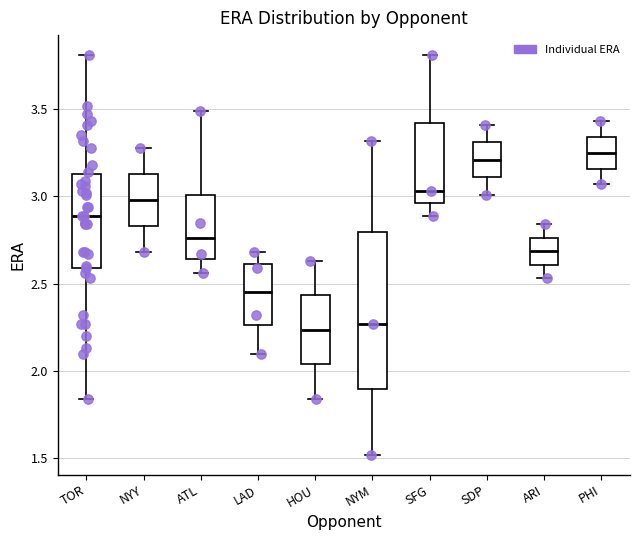

Where does the median line of the box for SDP sit on the y-axis? The values are not printed on the chart, so give them approximately, as read against the axis.

3.20